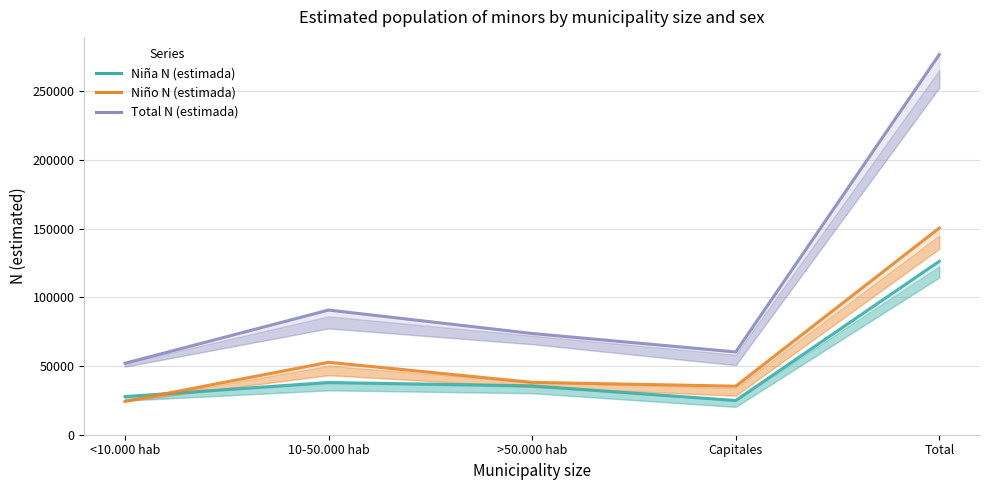

What is the minimum value for Total N (estimada)?

52001